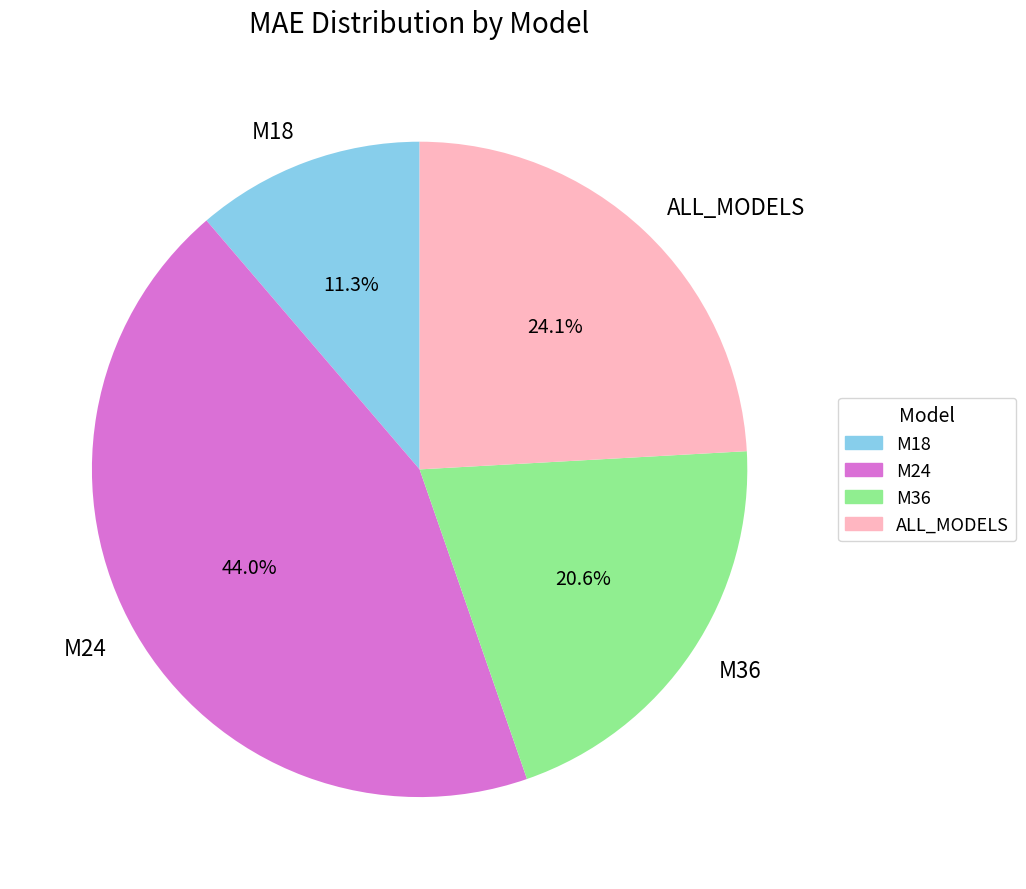

True or false: ALL_MODELS accounts for 36% of the total.

False